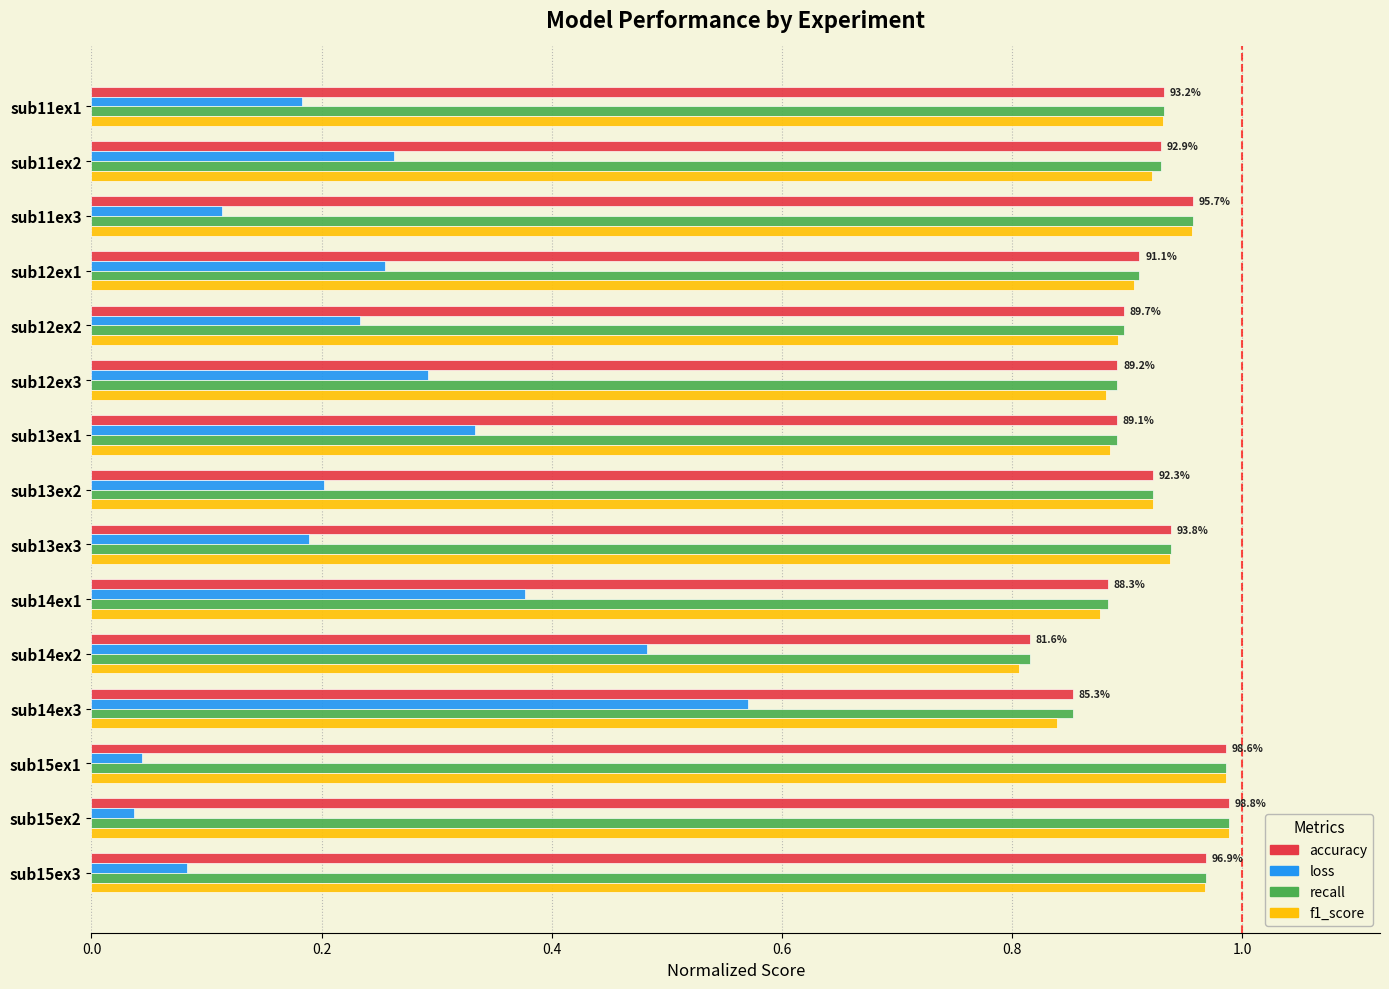

Where is accuracy nearest to the value 0?

sub14ex2